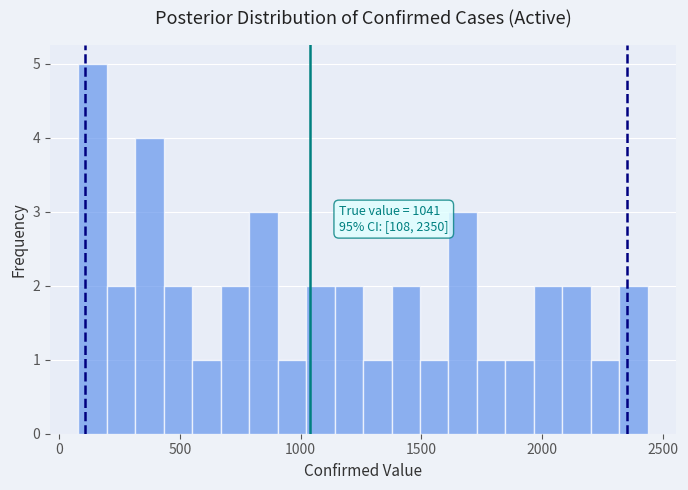

Read against the x-axis, roughly where is the centre of the tallest bar?

150